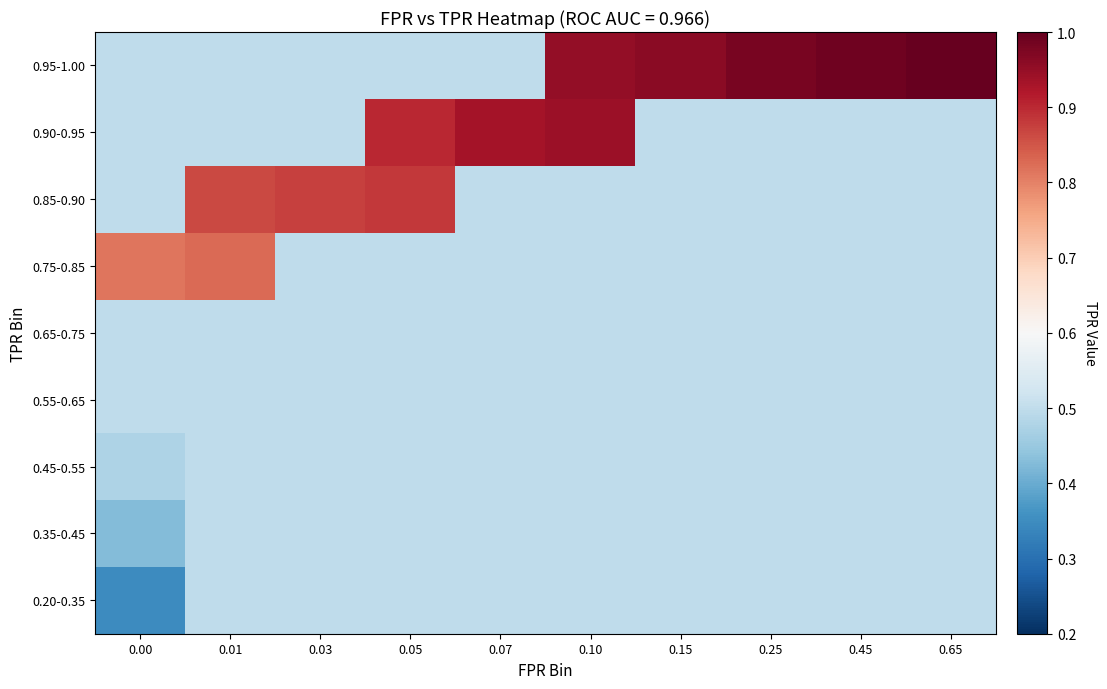

What is the minimum value shown in the chart?

0.3